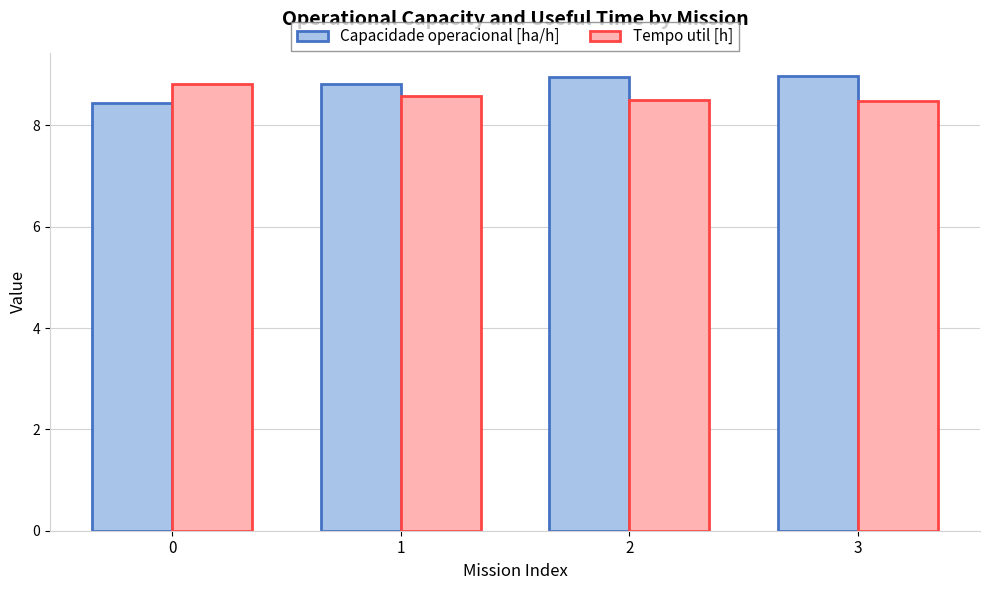

Reading left to right, what are all the values shown in this chart?

Capacidade operacional [ha/h]: 0=8.5	1=8.8	2=9.0	3=9.0
Tempo util [h]: 0=8.8	1=8.6	2=8.5	3=8.5